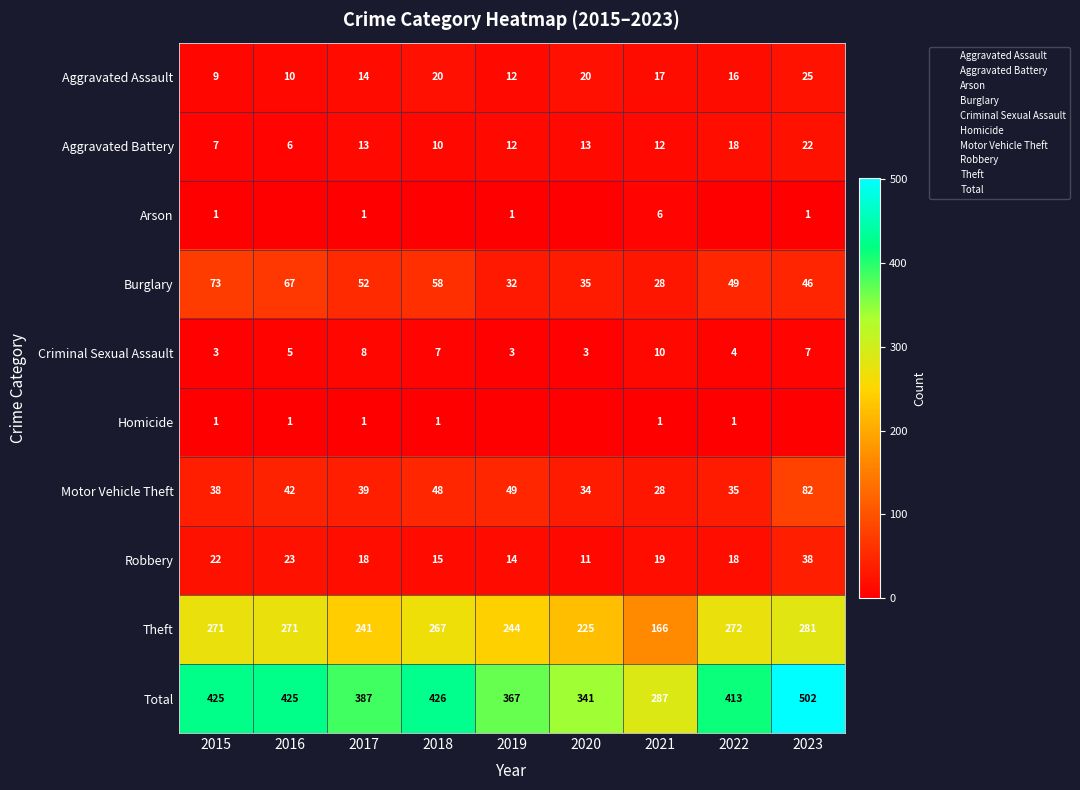

What is the approximate value of Aggravated Battery at 2016, to the nearest 5?

5